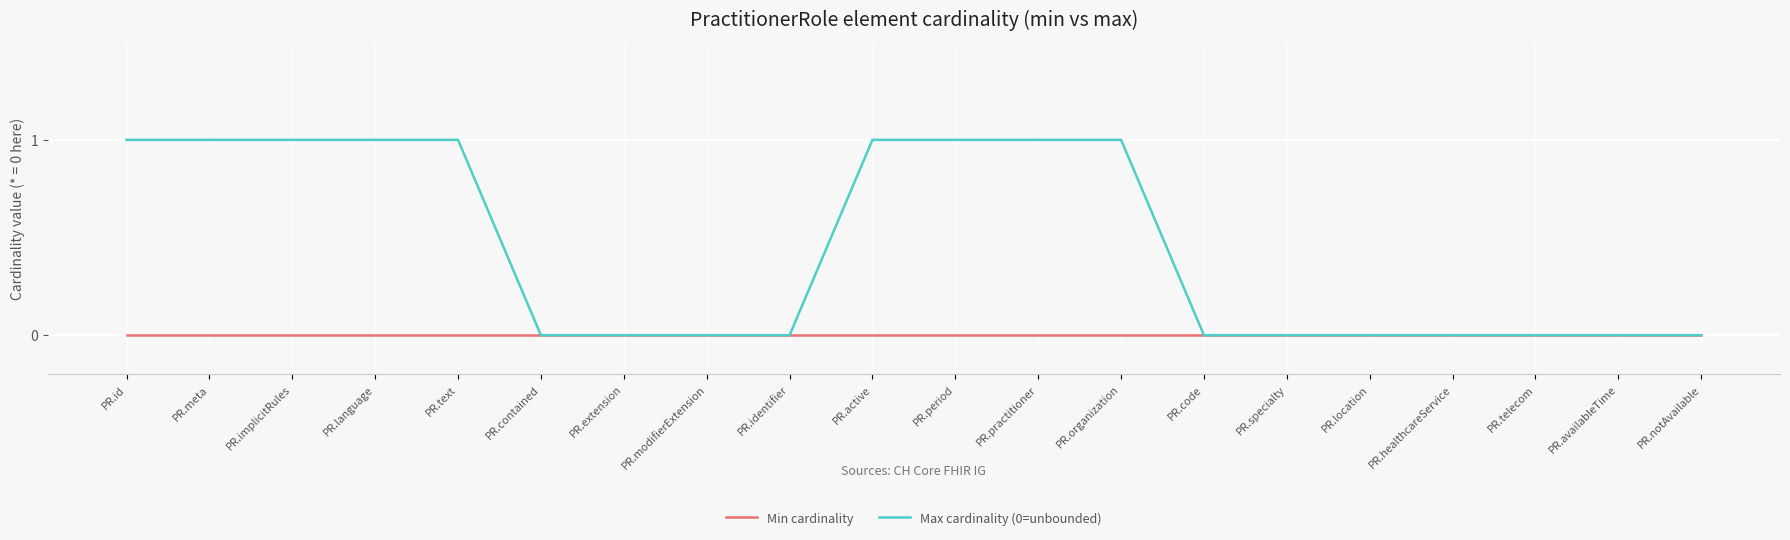

Which series has the largest range (max minus min)?

Max cardinality (0=unbounded)